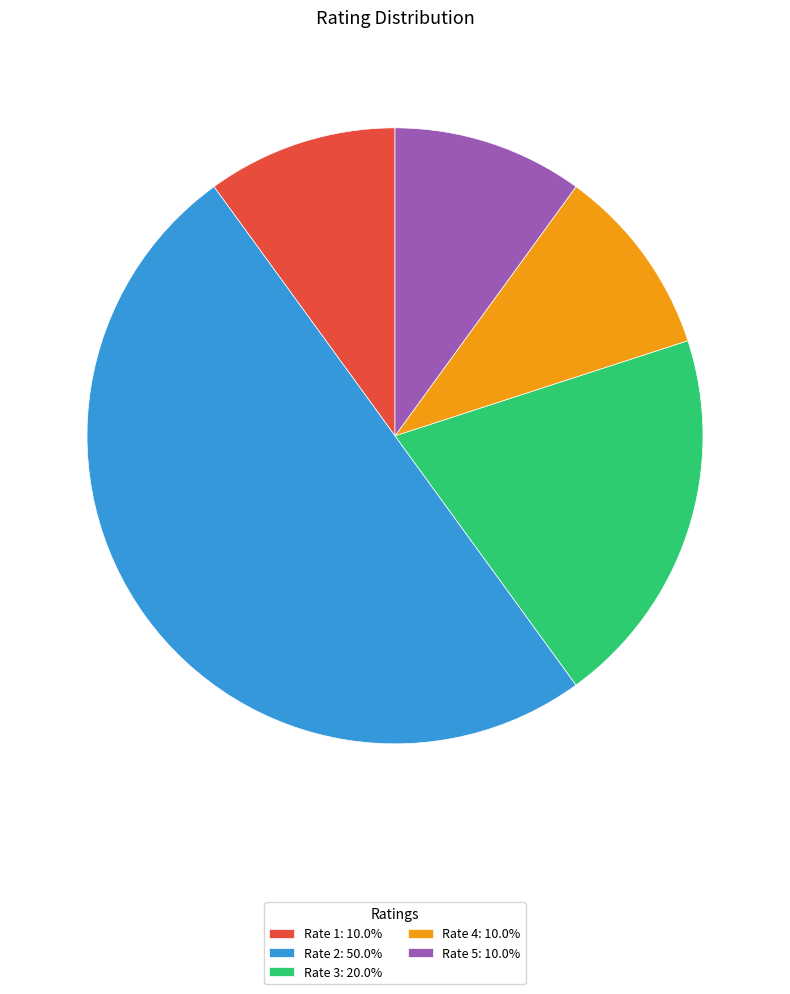

Is it true that Rate 2 is 50% of the pie?

True